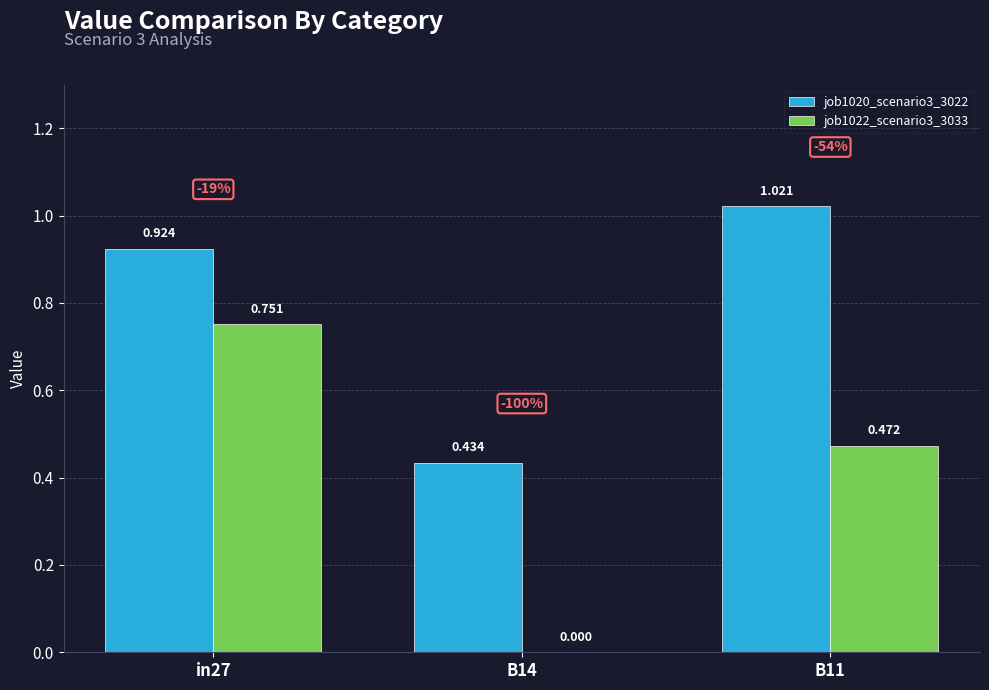

Is the value of job1020_scenario3_3022 at in27 greater than the value of job1022_scenario3_3033 at B11?

Yes